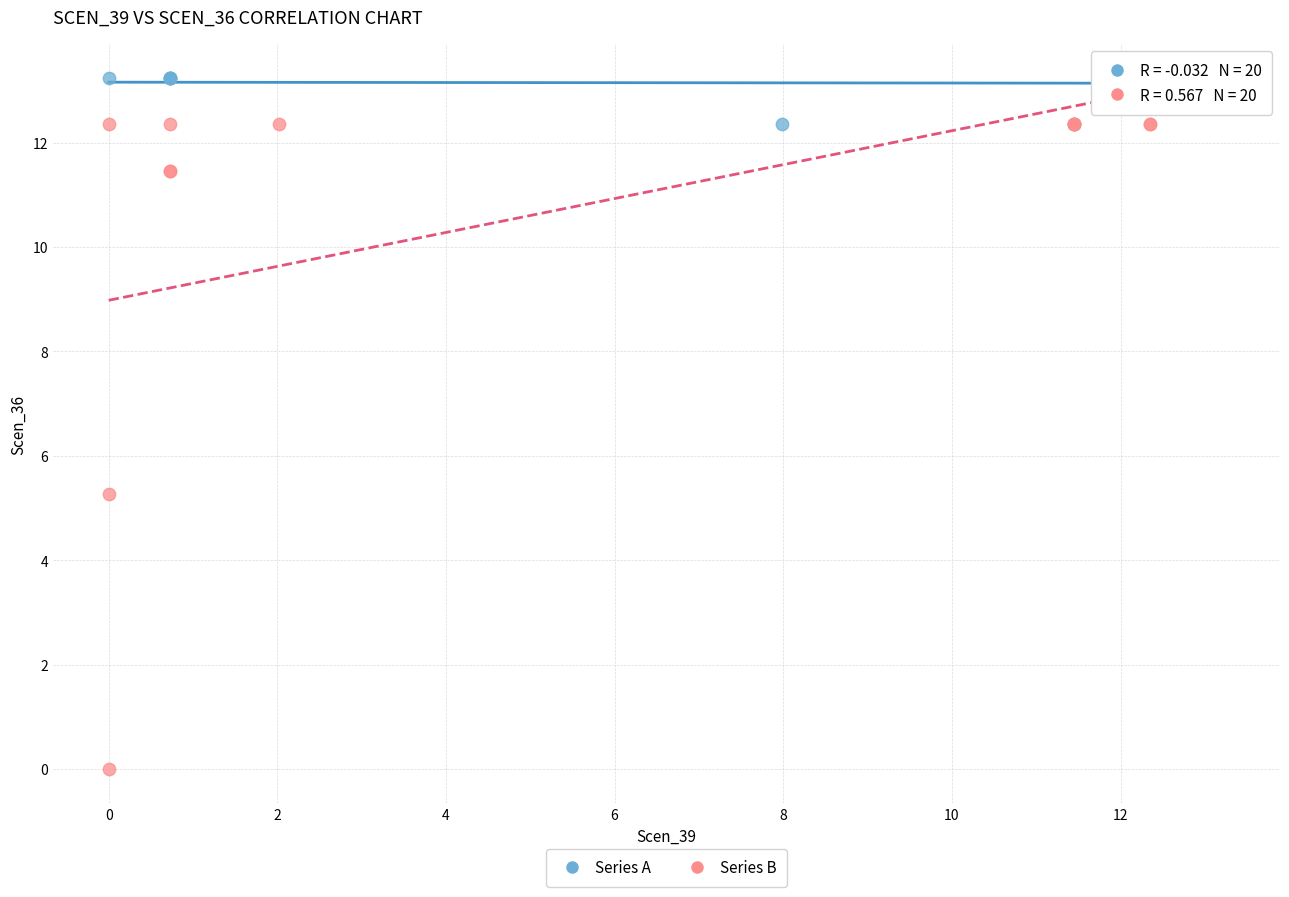

Which series has the widest spread of Y values?

Series B